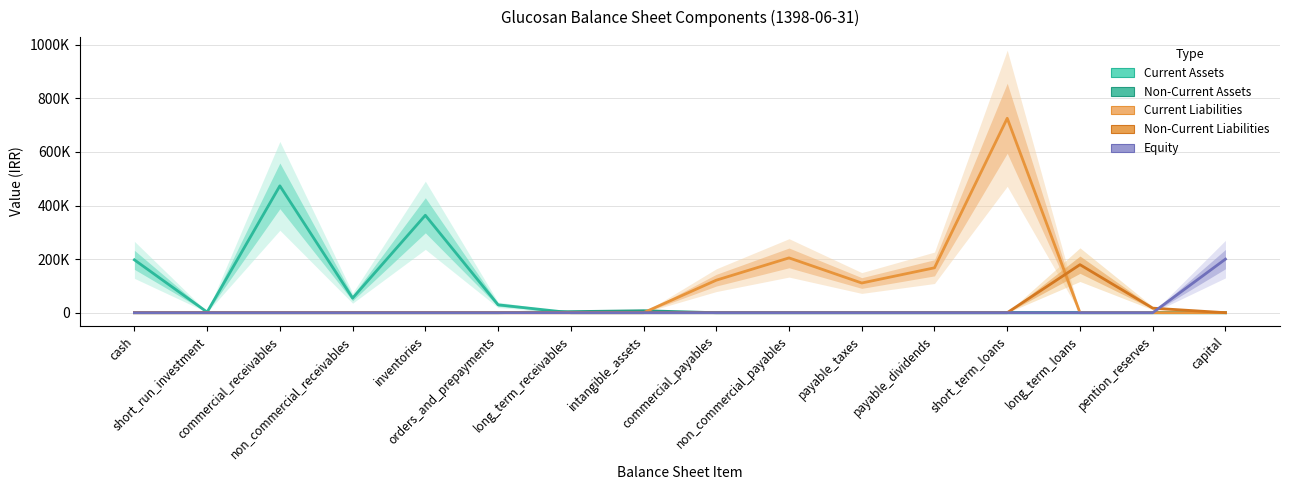

What are all the series names shown in the legend?

Current Assets, Non-Current Assets, Current Liabilities, Non-Current Liabilities, Equity